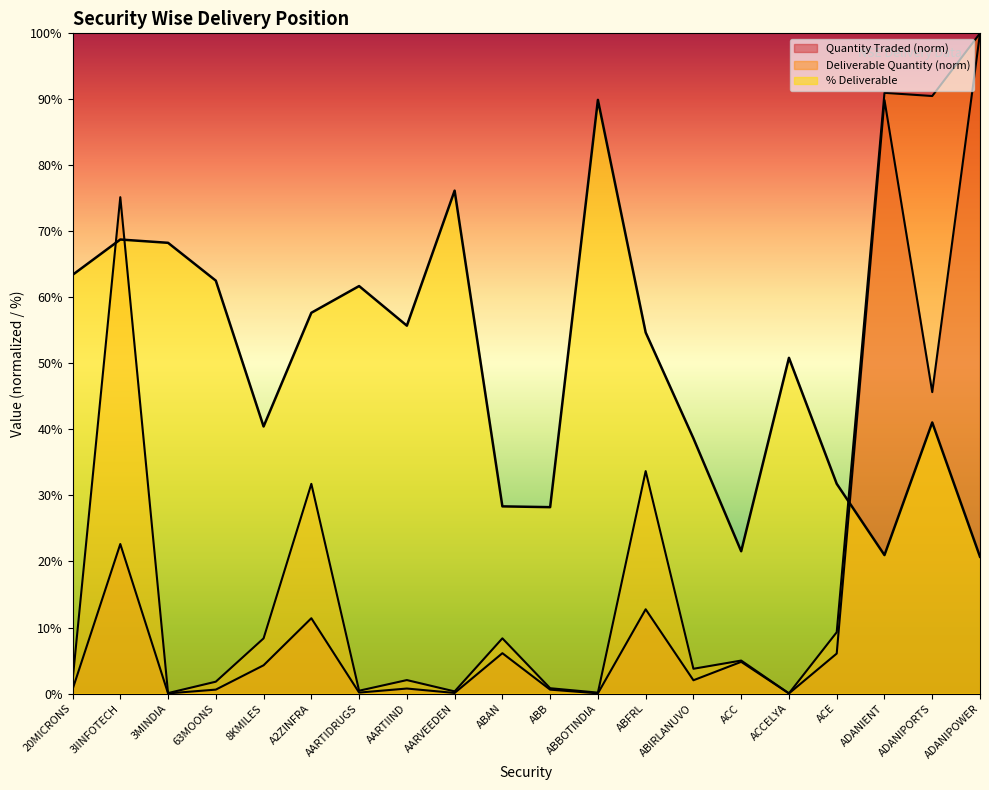

Does the chart have visible grid lines?

No